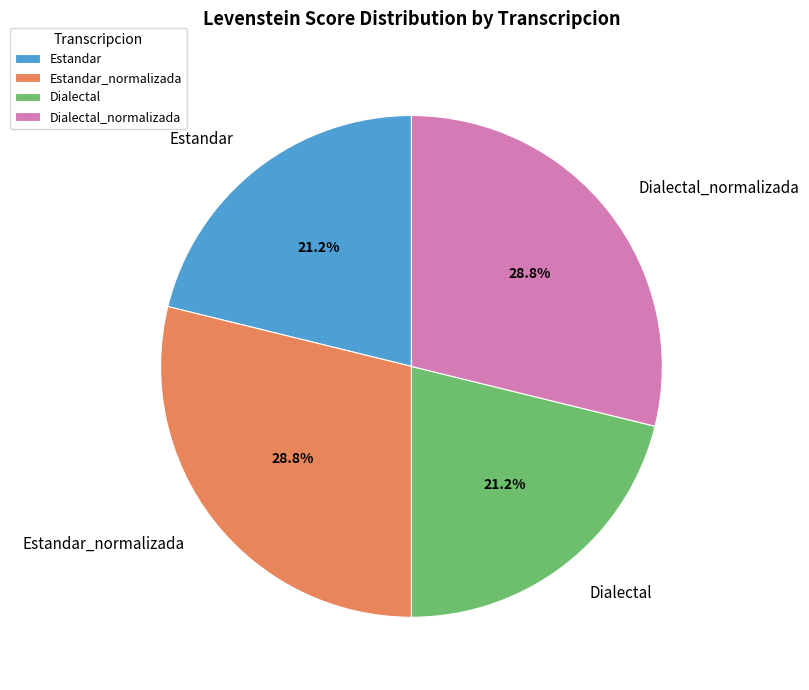

Combined, do Dialectal_normalizada and Estandar_normalizada account for over 50%?

Yes